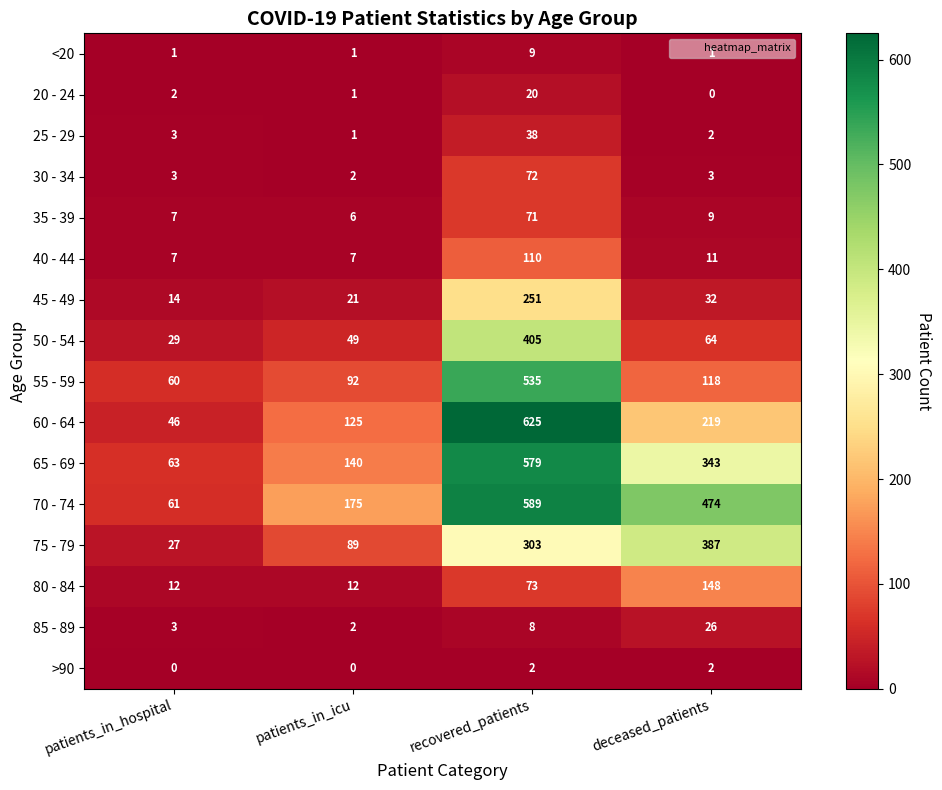

At which category is the sum across all series the highest?

recovered_patients